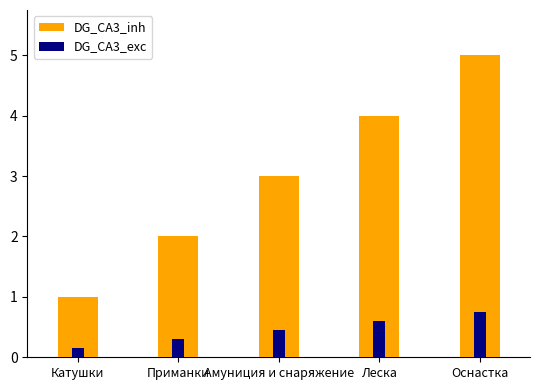

Is it true that DG_CA3_inh equals 7.0 at Леска?

False